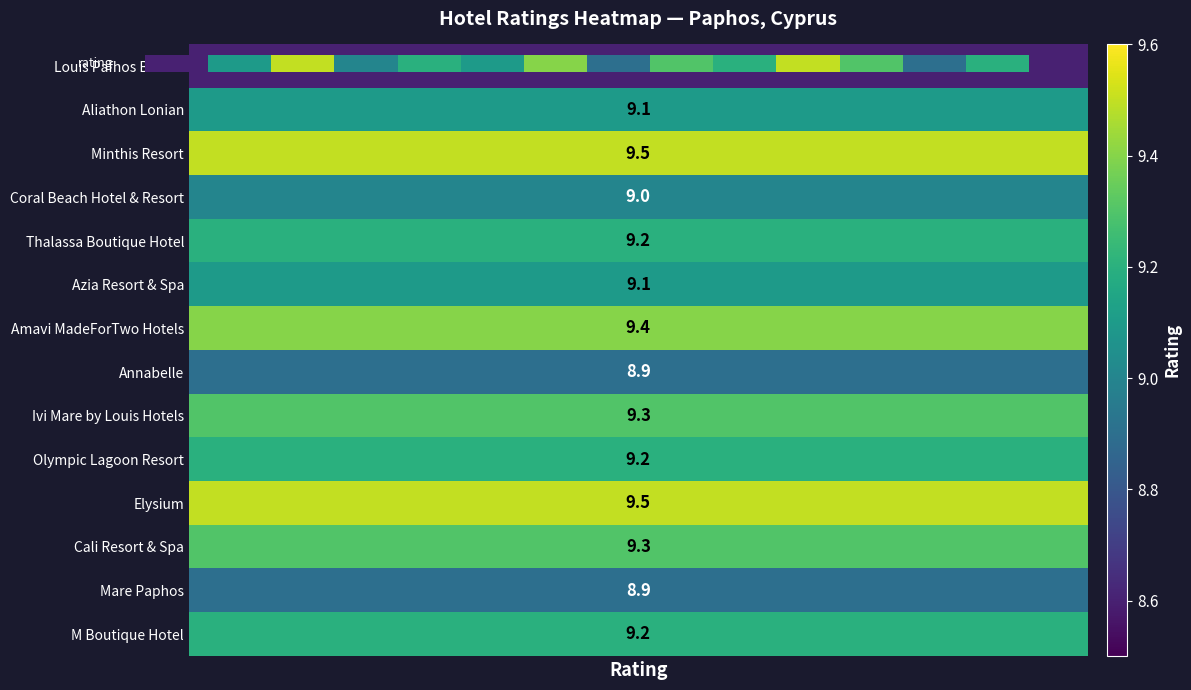

At which category does the chart reach its minimum across all series?

Rating